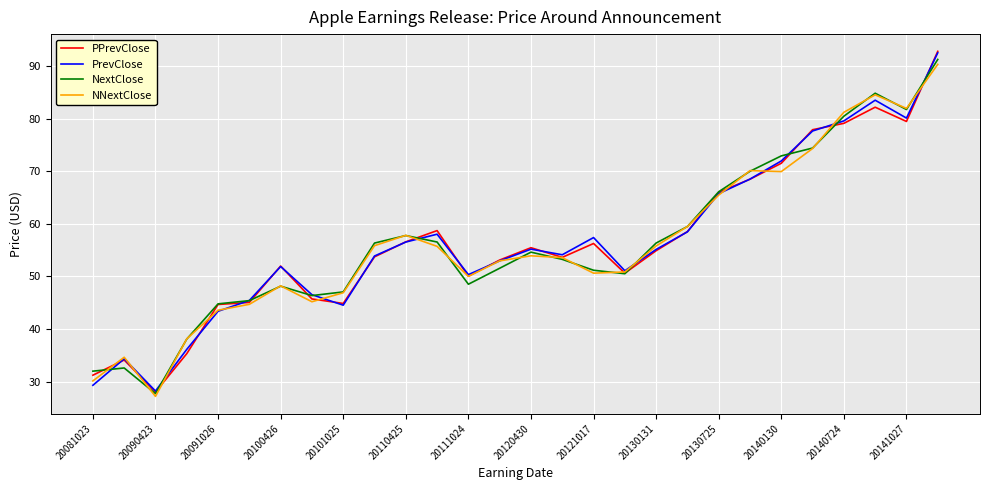

In PPrevClose, how many points are higher than both neighbors (excluding endpoints)?

6